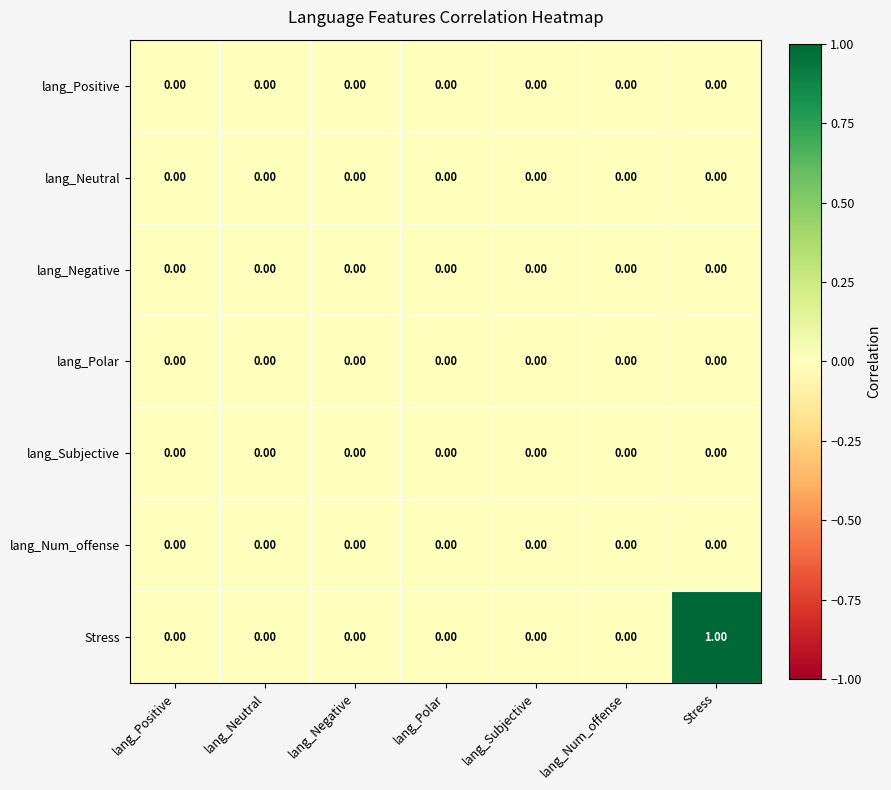

At which category is the sum across all series the highest?

Stress